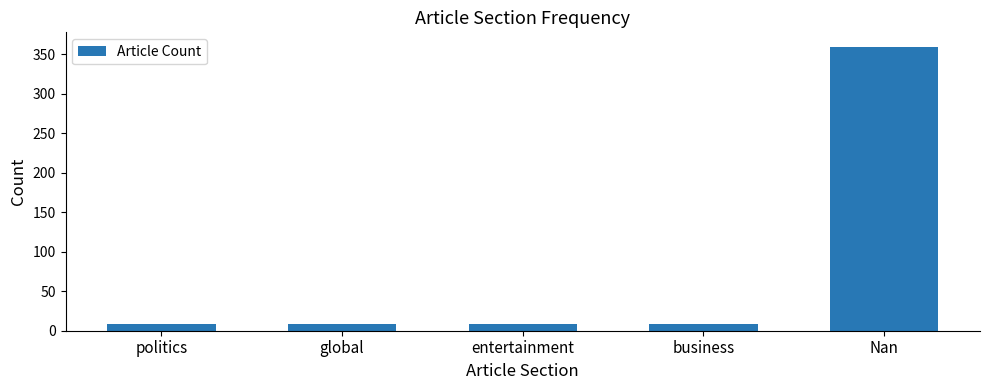

What position from the left is business?

4